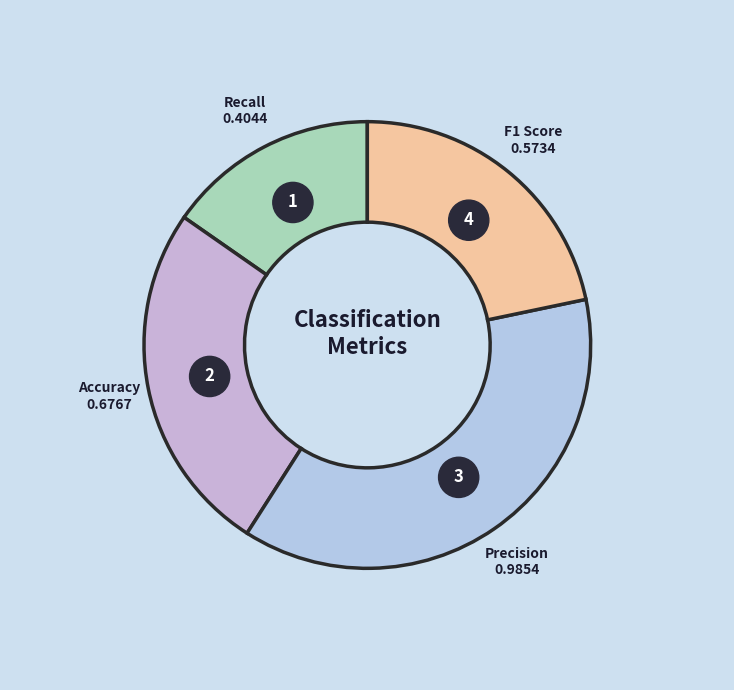

Which category has the smallest portion of the pie?

Recall